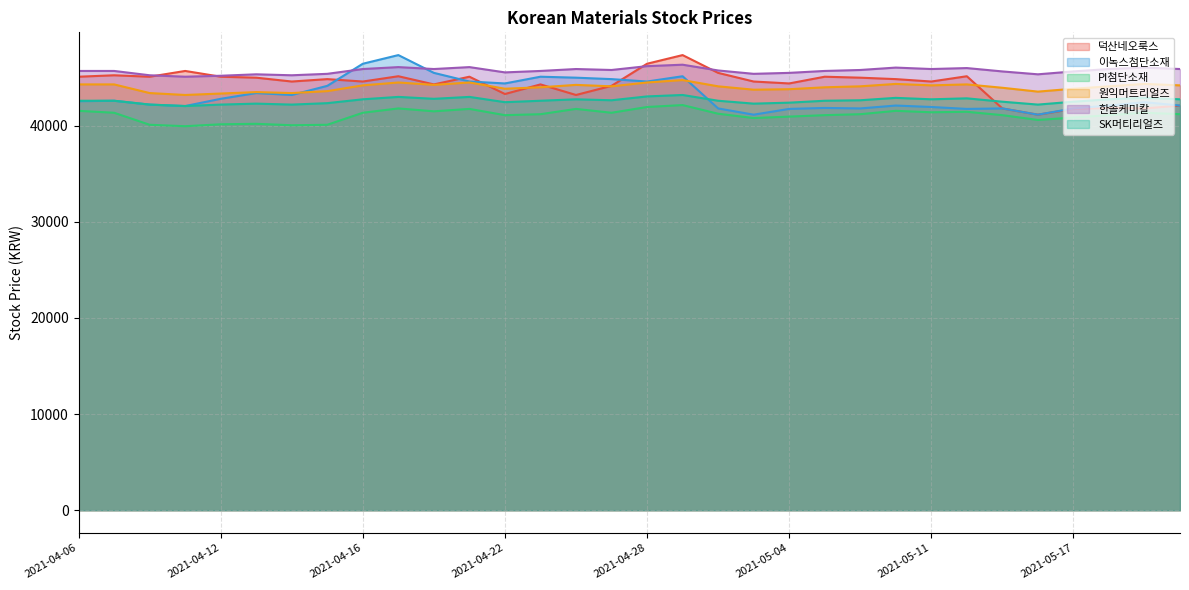

What is the difference between the maximum and minimum values in the 덕산네오룩스 series?

6200